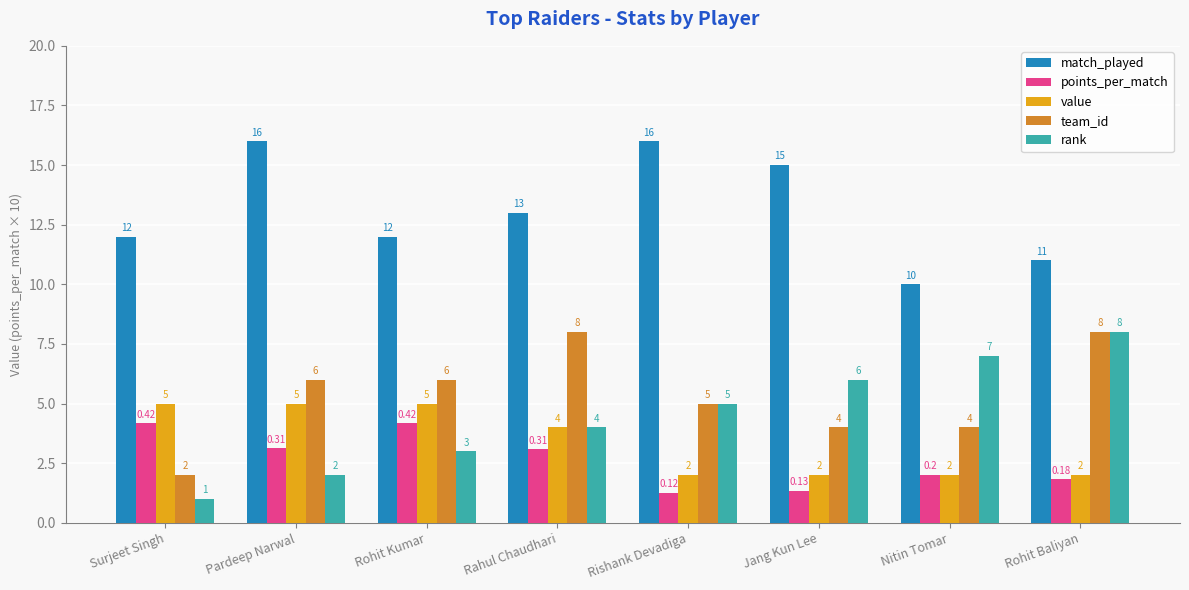

How many bars are there in total?

40